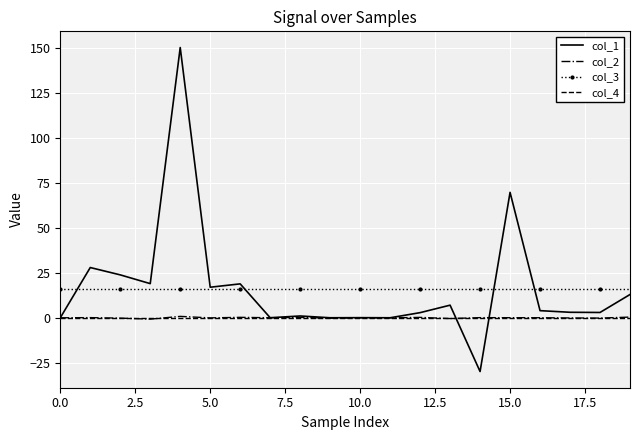

Which series has the largest range (max minus min)?

col_1